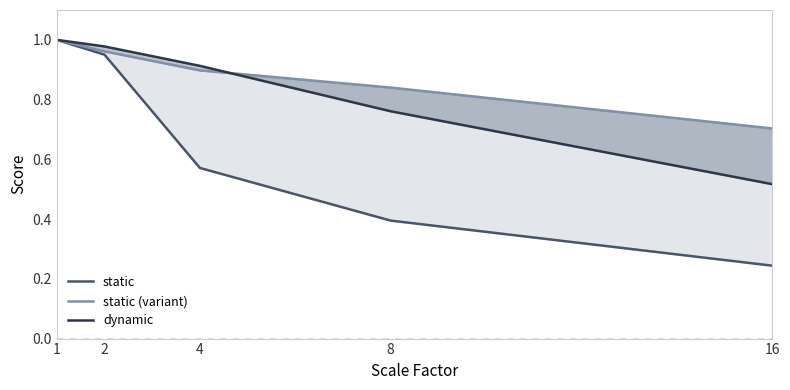

Reading left to right, what are all the values shown in this chart?

static: 1.0	1.0	0.6	0.4	0.2
static (variant): 1.0	1.0	0.9	0.8	0.7
dynamic: 1.0	1.0	0.9	0.8	0.5